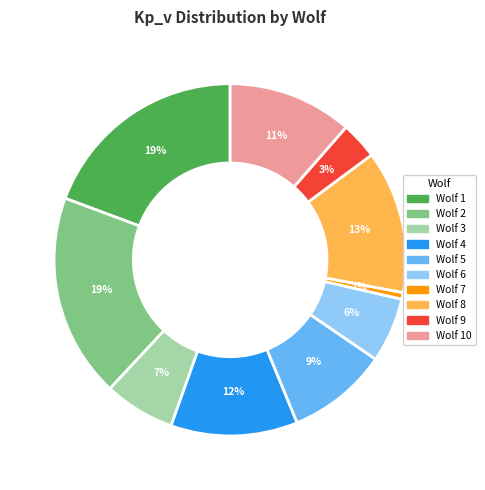

Is there any slice that represents more than half of the pie?

No